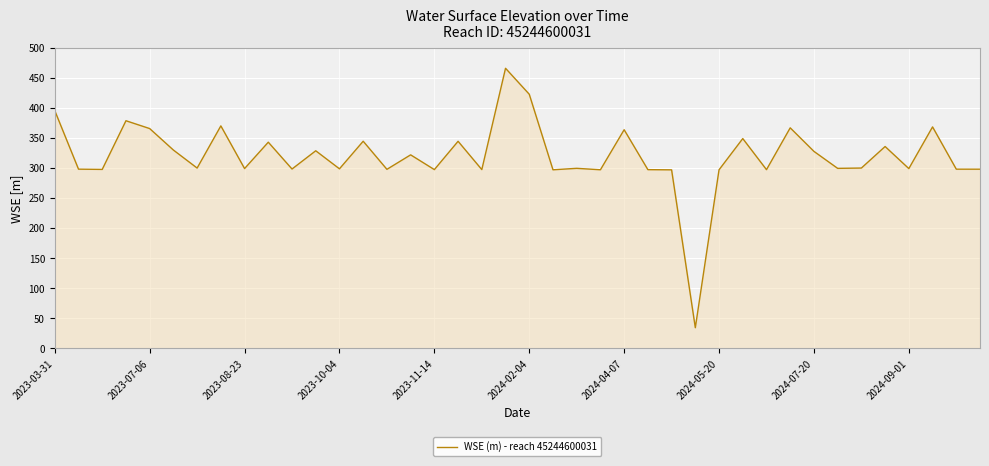

What is the minimum value shown in the chart?

34.3